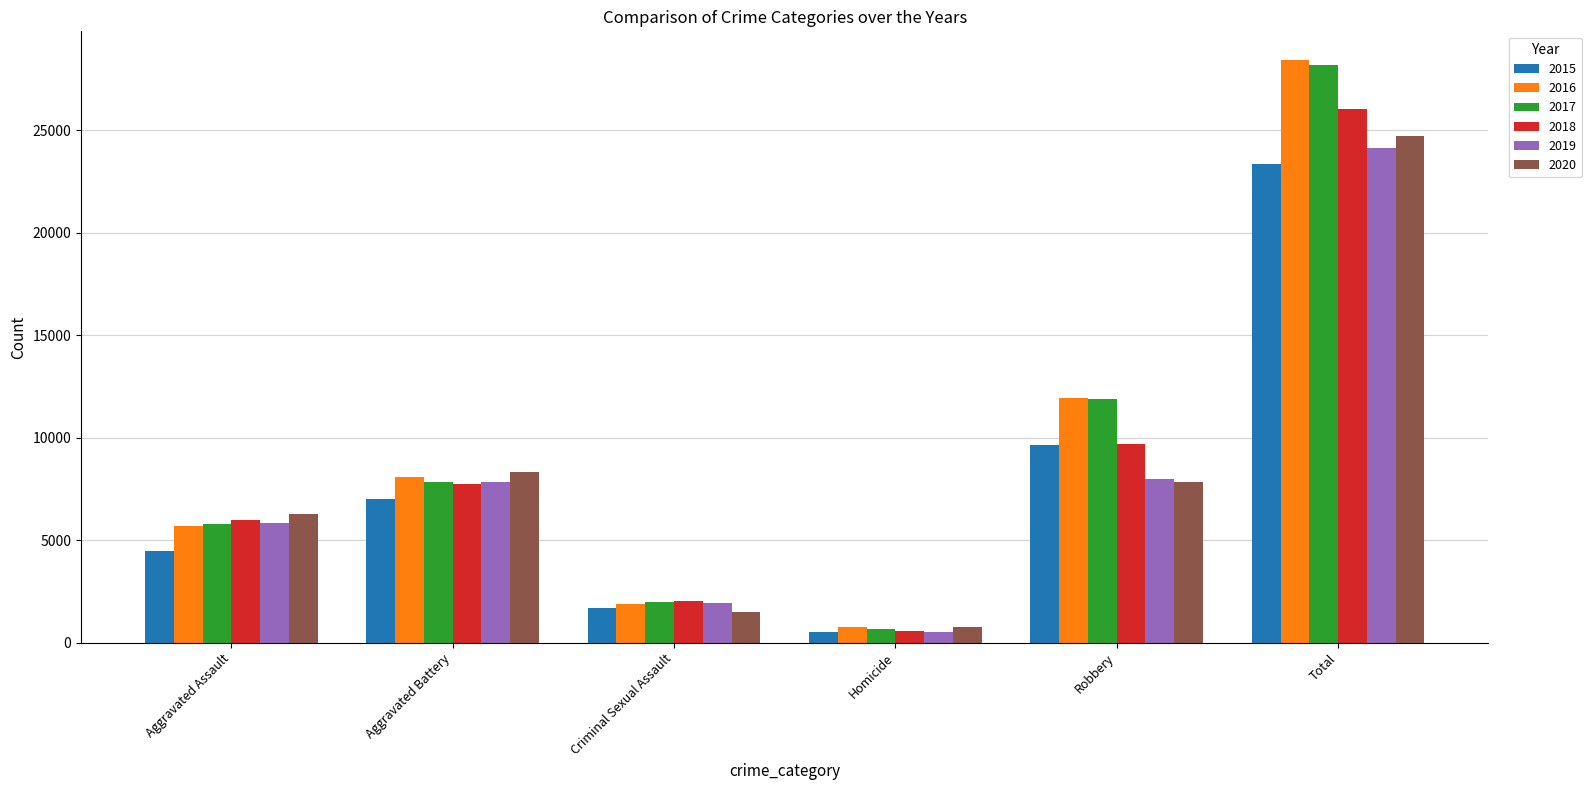

Reading right to left, transcribe all the data shown in this chart.

2015: 23342	9638	496	1710	7018	4480
2016: 28411	11960	786	1867	8085	5713
2017: 28184	11881	672	1993	7845	5793
2018: 26057	9681	588	2052	7734	6002
2019: 24122	7995	499	1929	7858	5841
2020: 24731	7855	787	1504	8320	6265